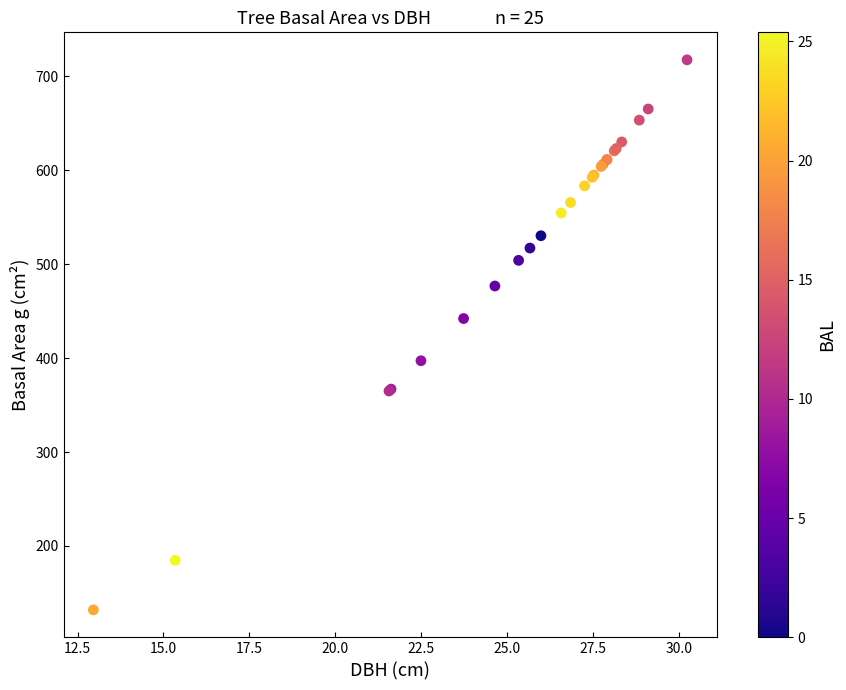

What Y value in the scatter plot is closest to 424?

442.1